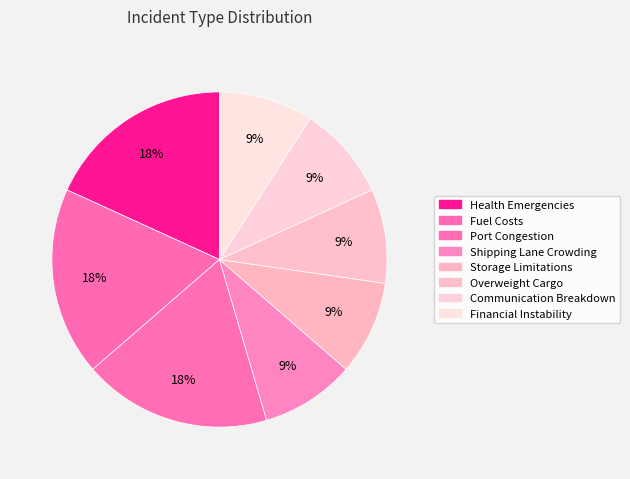

How many slices are in this pie chart?

8